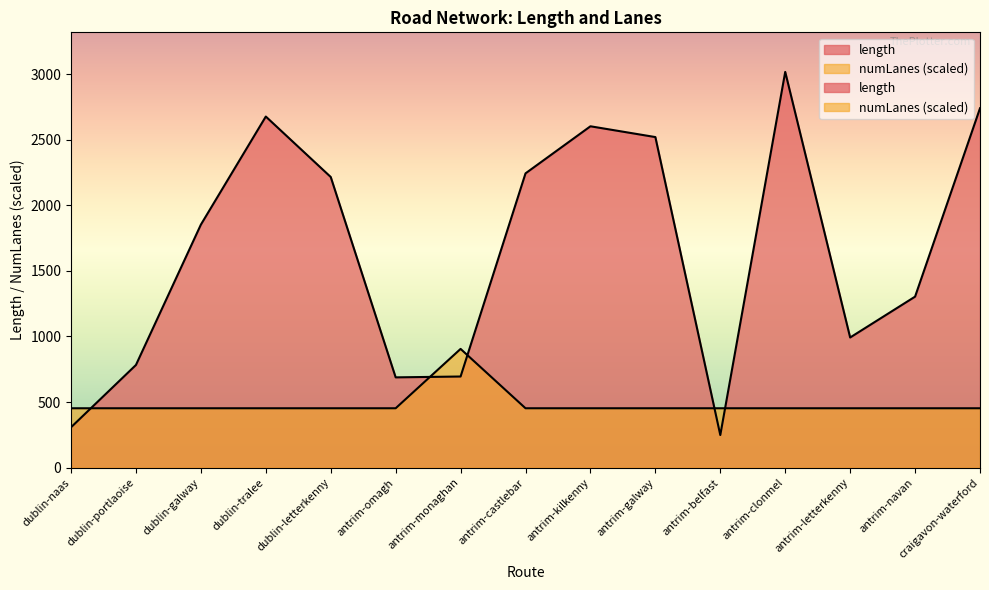

Which series has the largest range (max minus min)?

length